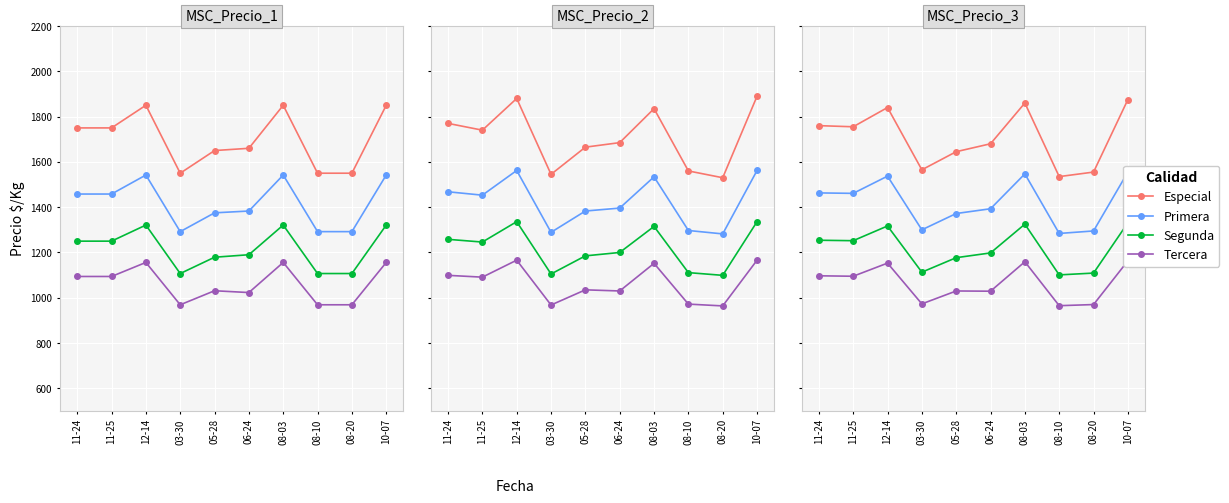

How many lines are shown in the chart?

4